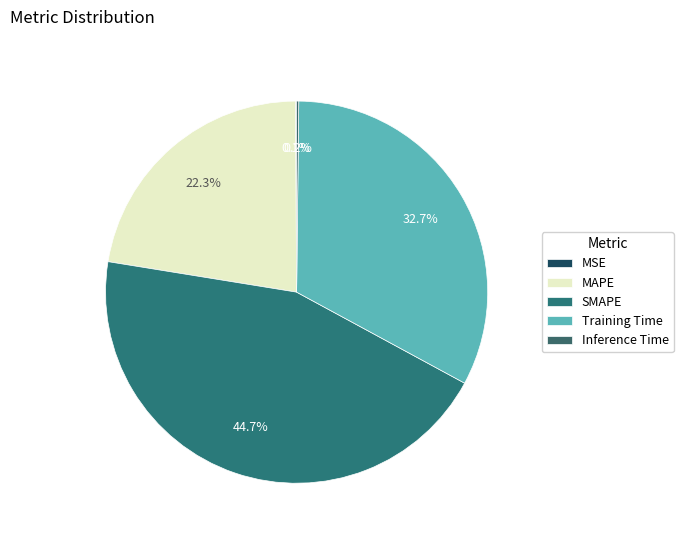

Is the sum of MSE and Inference Time greater than half?

No